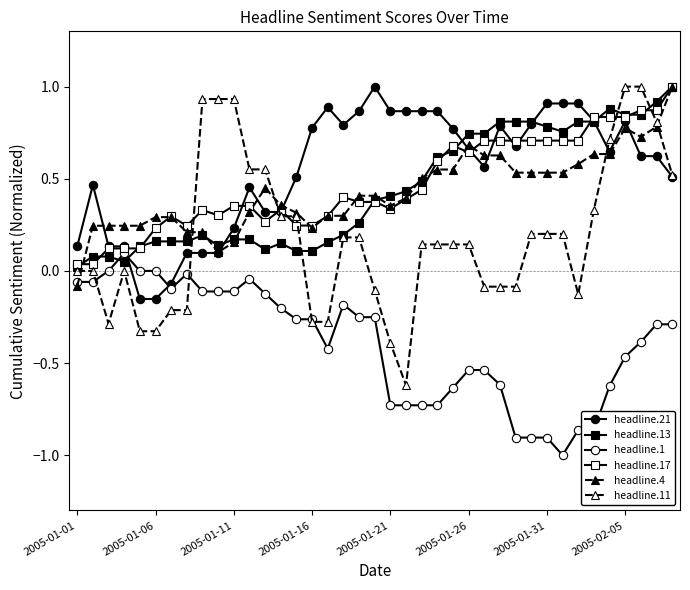

Is this an area chart (filled region under the line)?

No